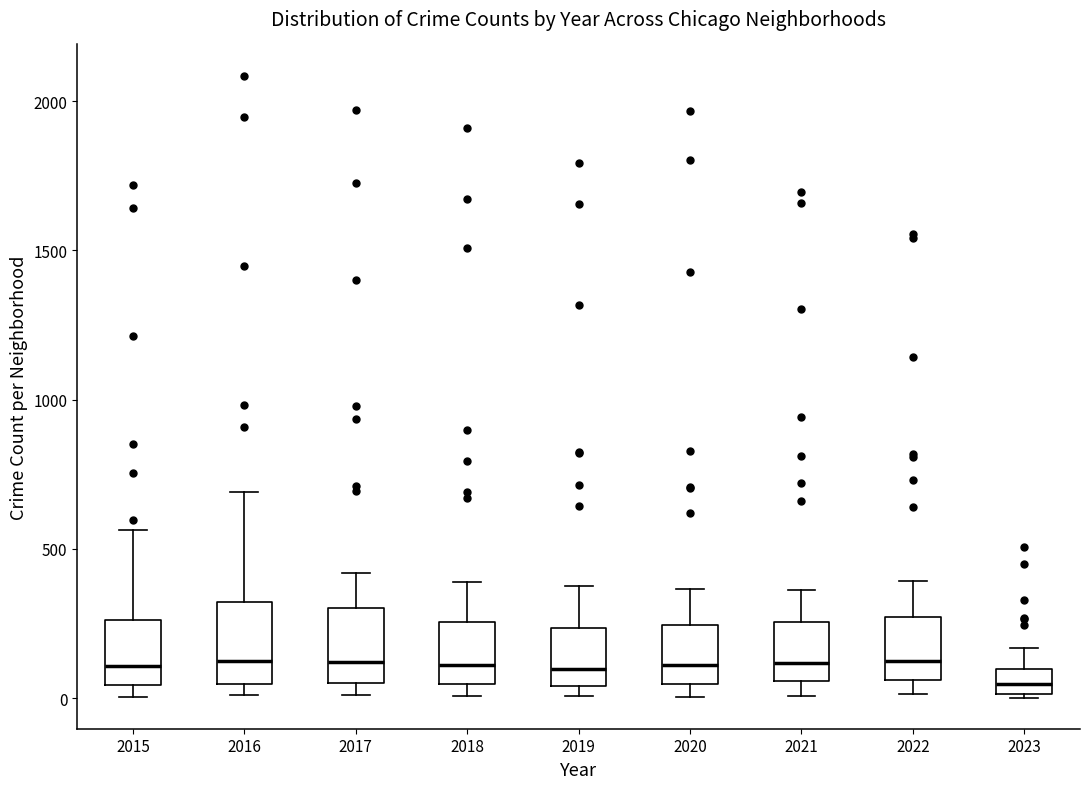

Reading left to right, read every box against the y-axis: the position of its median line, the range the box covers, and the ends of its whiskers. The values are not printed on the chart, so give them approximately, as read against the axis.

2015: median 100, box 50 to 250, whiskers 0 to 550
2016: median 150, box 50 to 300, whiskers 0 to 700
2017: median 100, box 50 to 300, whiskers 0 to 400
2018: median 100, box 50 to 250, whiskers 0 to 400
2019: median 100, box 50 to 250, whiskers 0 to 400
2020: median 100, box 50 to 250, whiskers 0 to 350
2021: median 100, box 50 to 250, whiskers 0 to 350
2022: median 150, box 50 to 250, whiskers 0 to 400
2023: median 50, box 0 to 100, whiskers 0 to 150